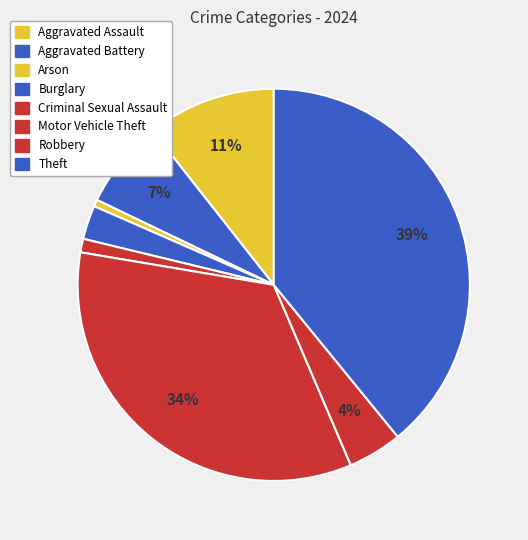

How many segments does this pie chart have?

8